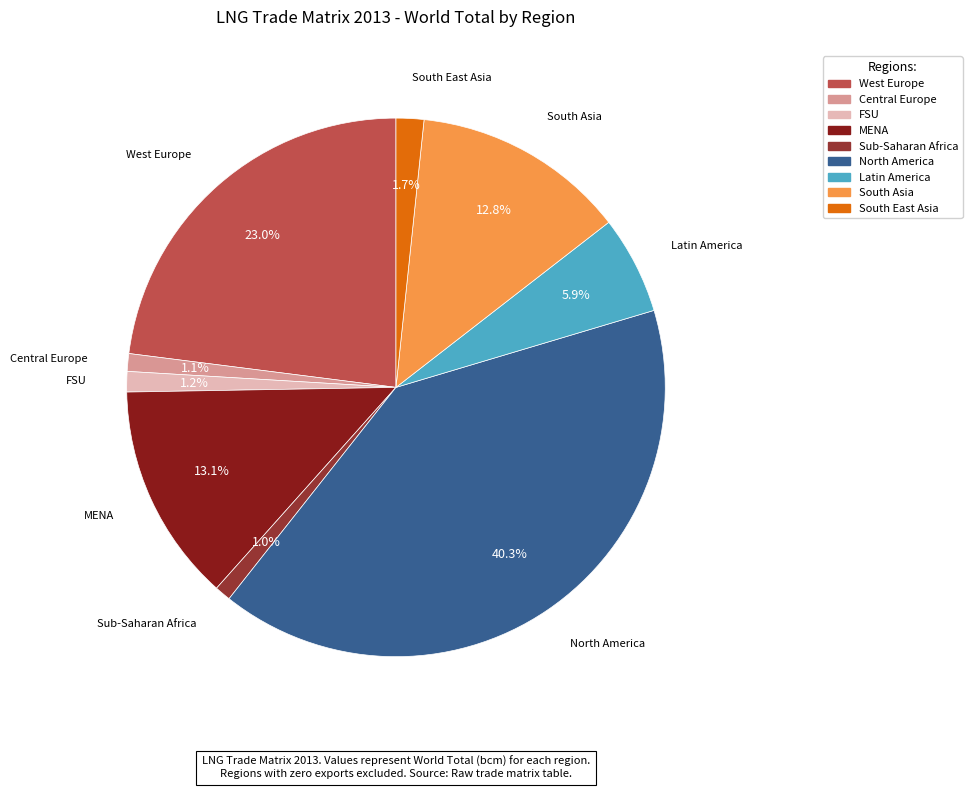

To the nearest percent, what is the average slice percentage?

11%